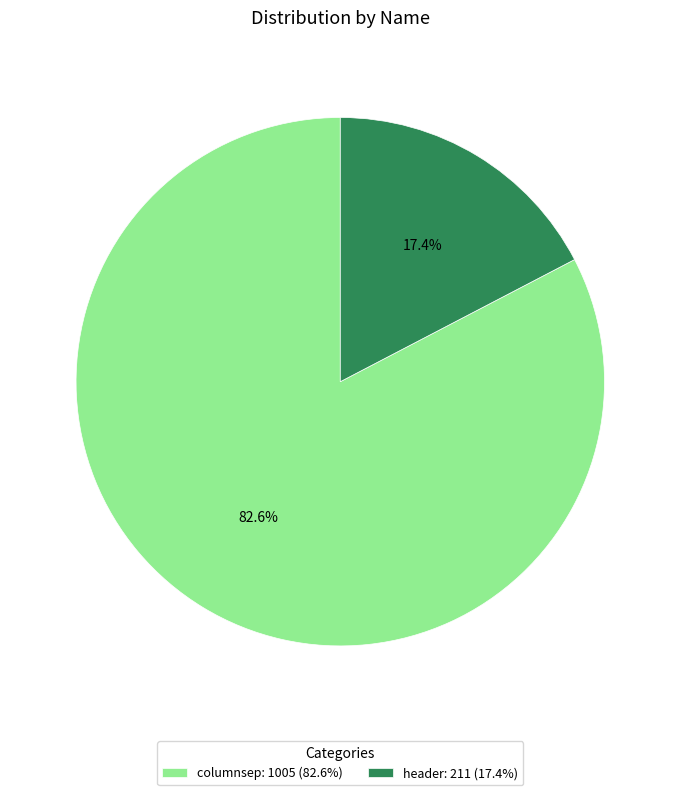

How many segments does this pie chart have?

2